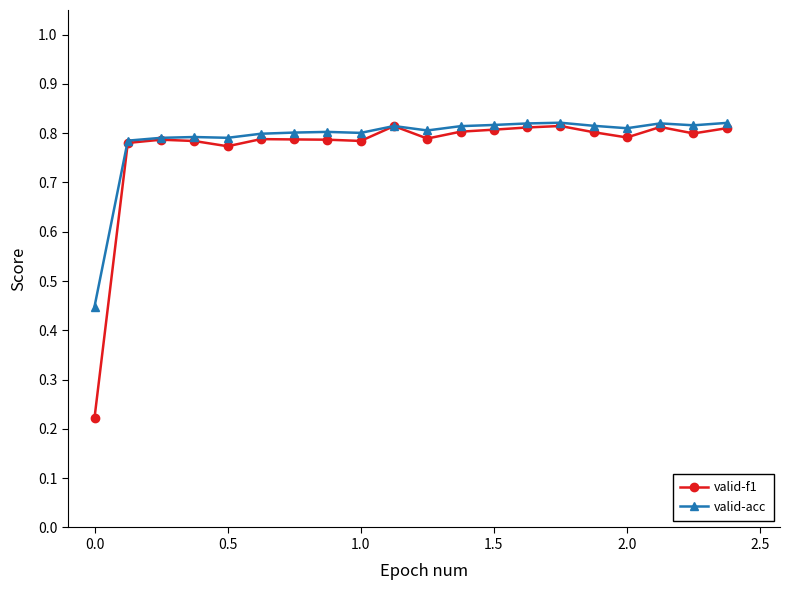

Which series has the largest total across all categories?

valid-acc